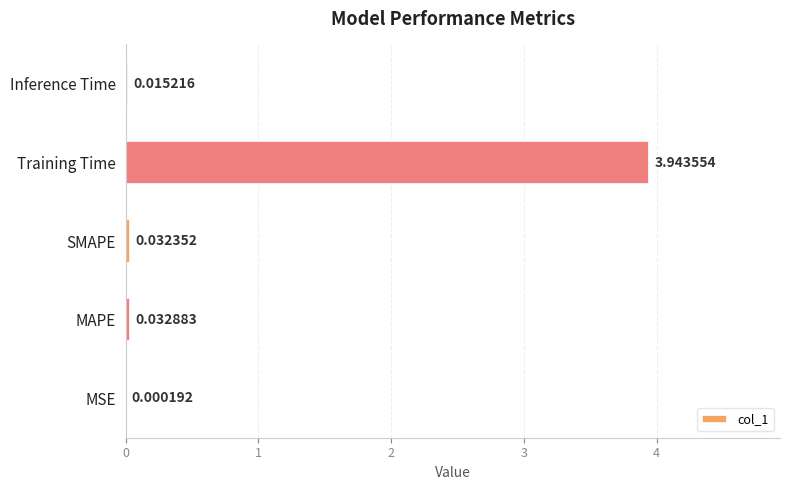

At which category does the chart reach its peak across all series?

Training Time